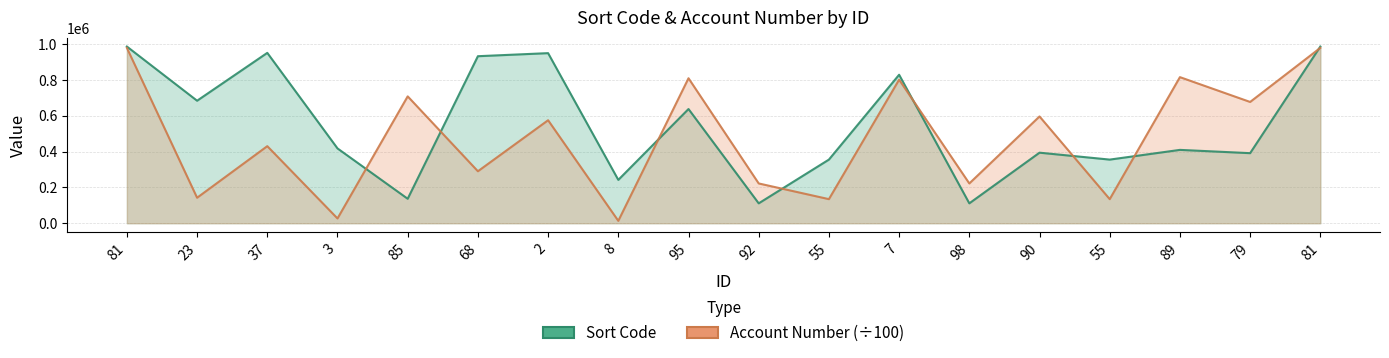

Where is Account Number nearest to the value 496358?

37